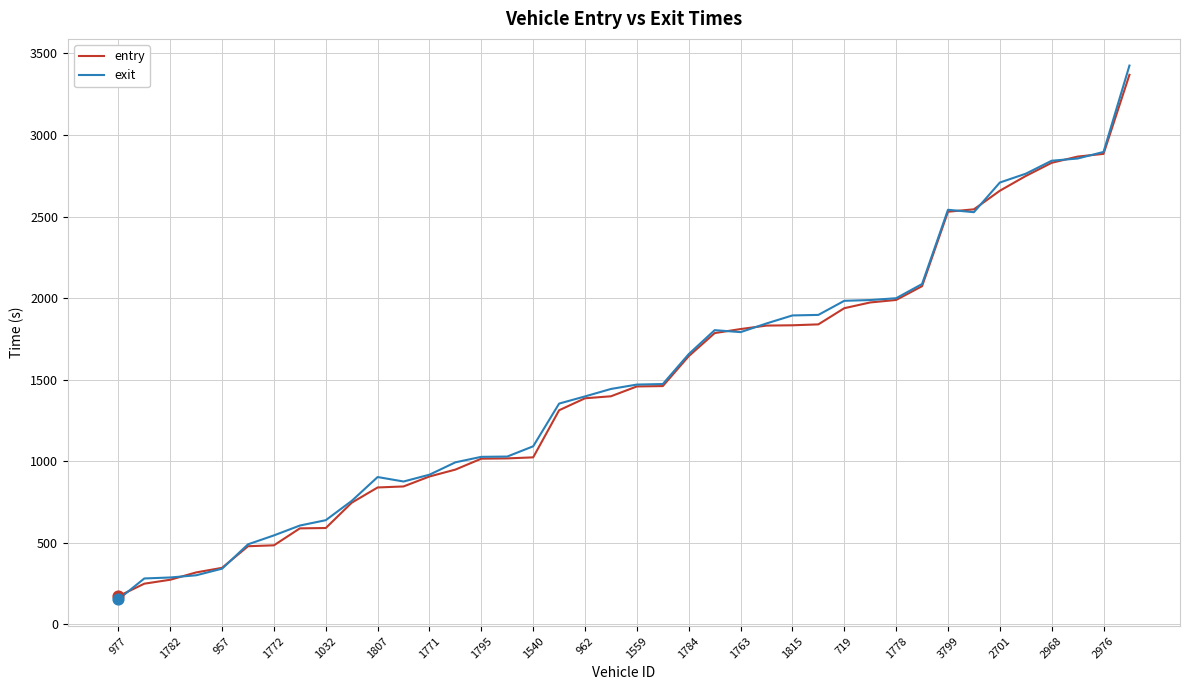

Which series has the widest spread of values?

exit